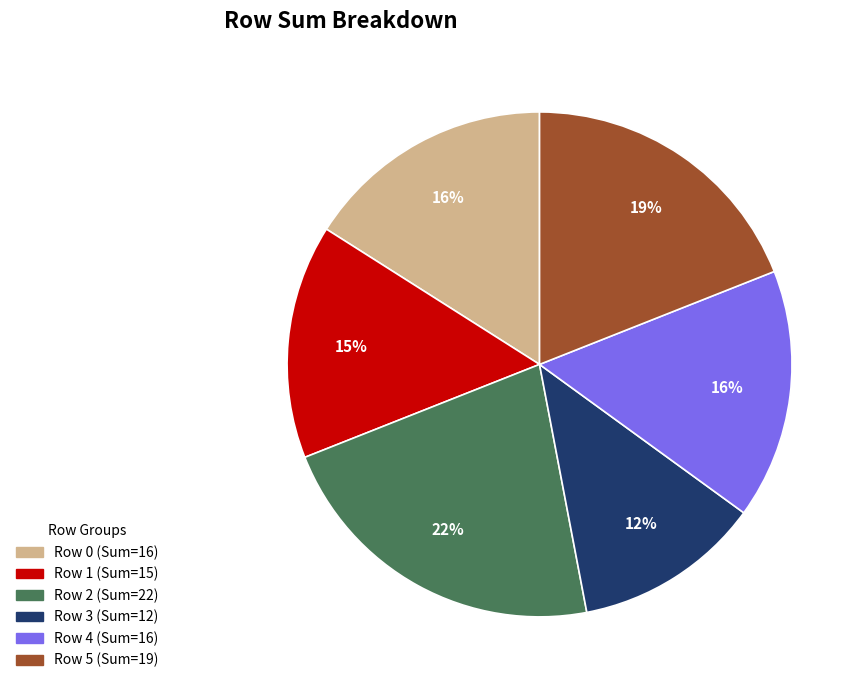

To the nearest percent, what is the difference between the Row 5 and Row 0 slice percentages?

3%